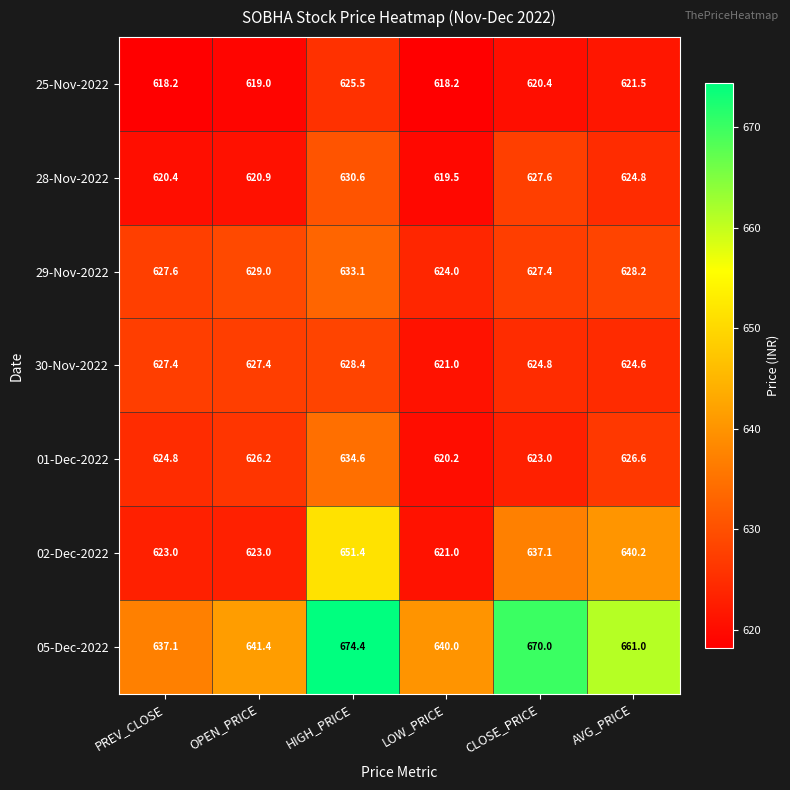

True or false: 29-Nov-2022 has a value of 1054.5 at HIGH_PRICE.

False